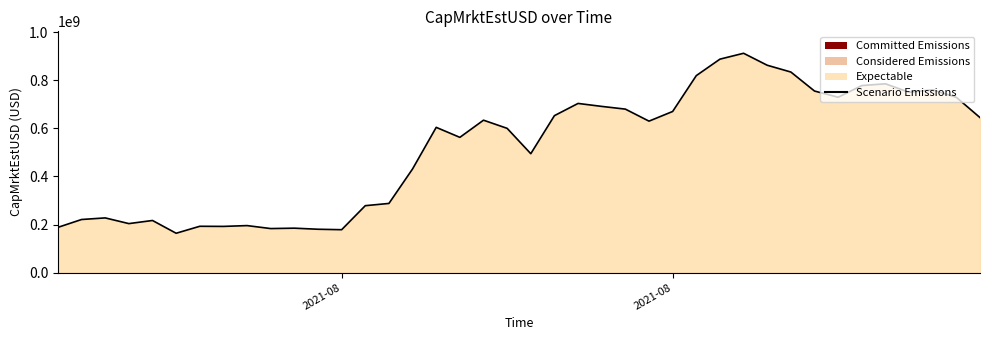

What is the value of the 12th point from the left?

180299421.1